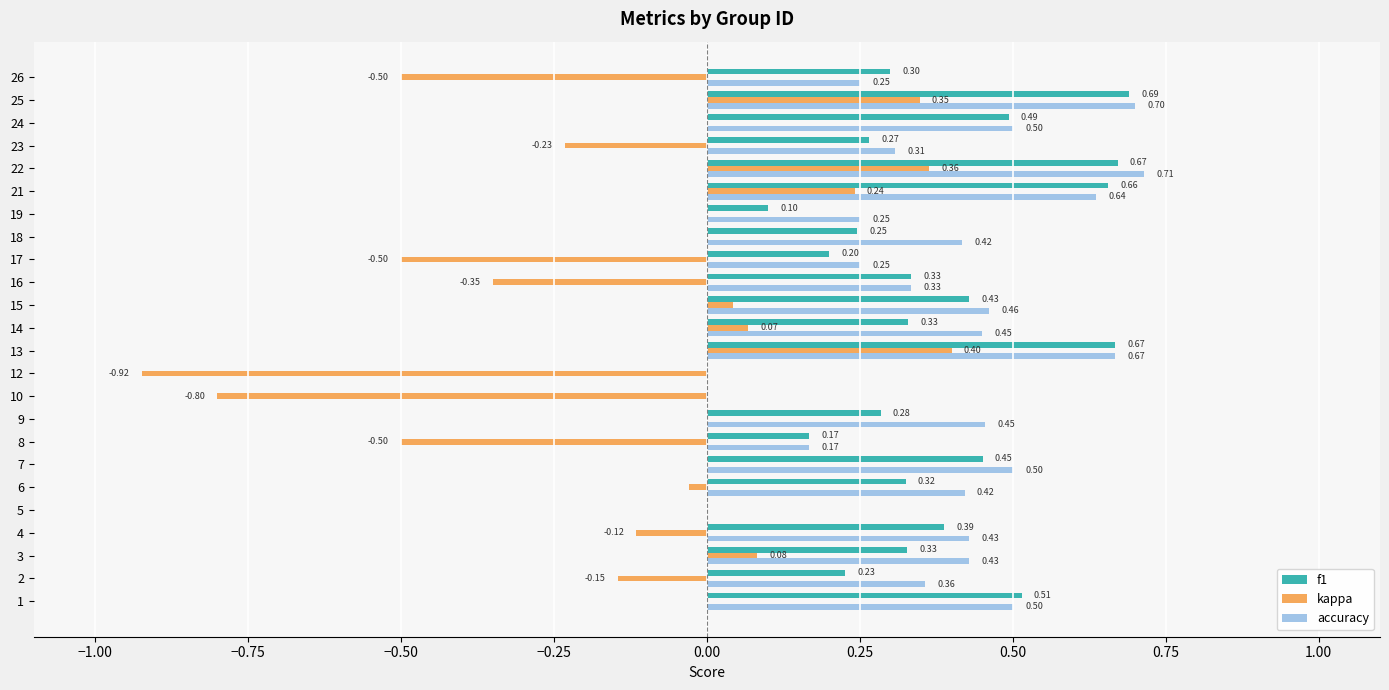

Which series has the largest total across all categories?

accuracy